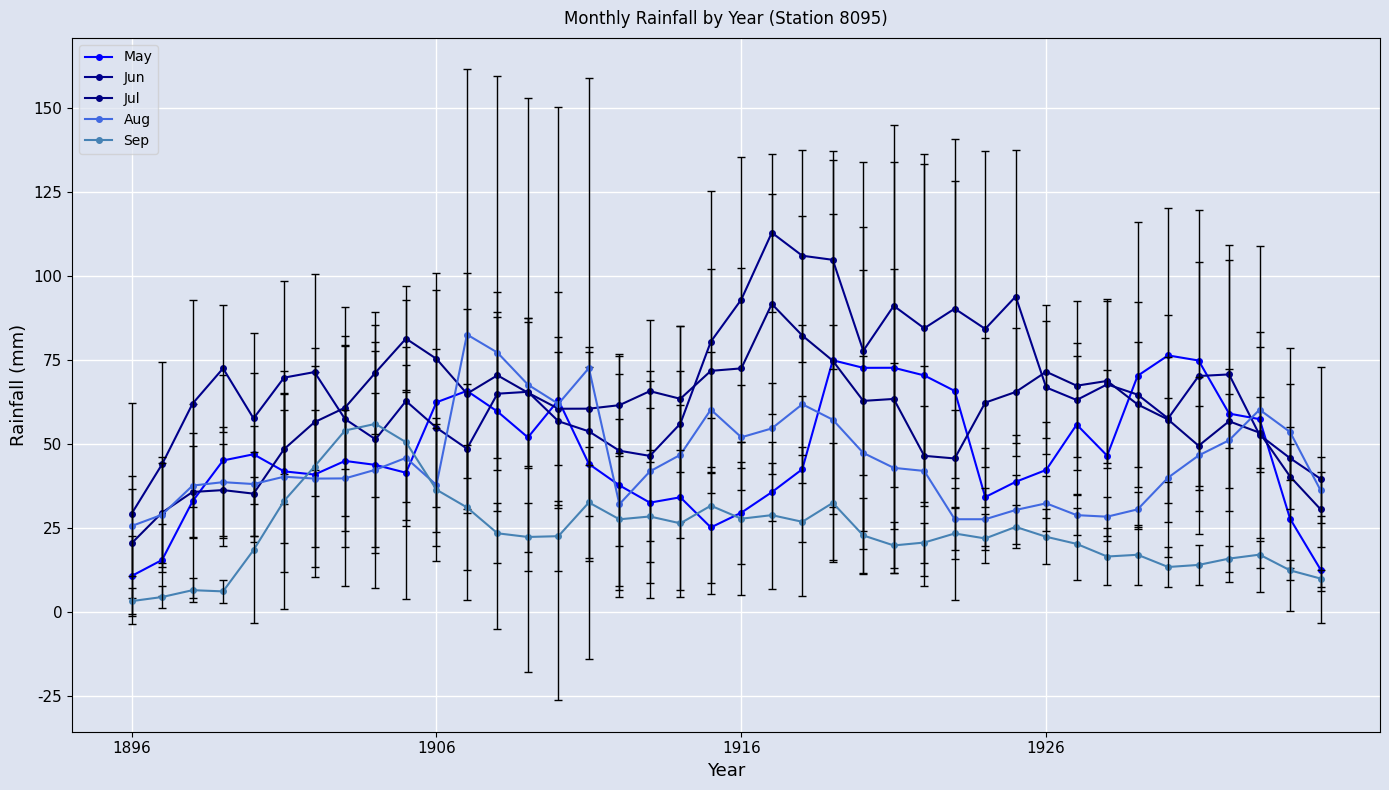

List the series in order of their peak value, lowest first.

Sep, May, Aug, Jul, Jun